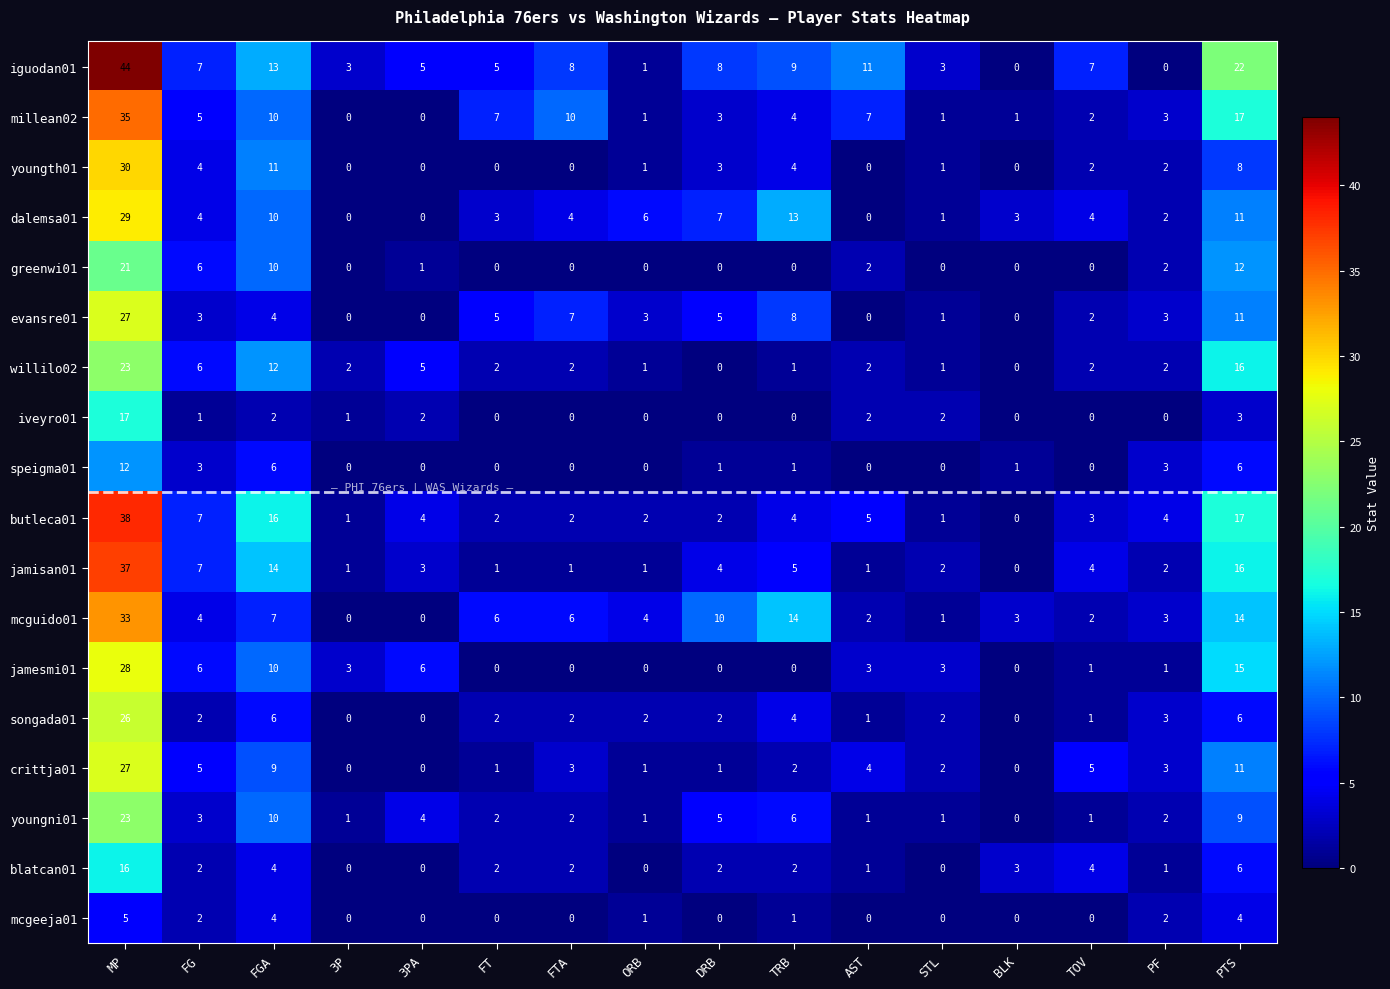

Which series has the largest range (max minus min)?

iguodan01